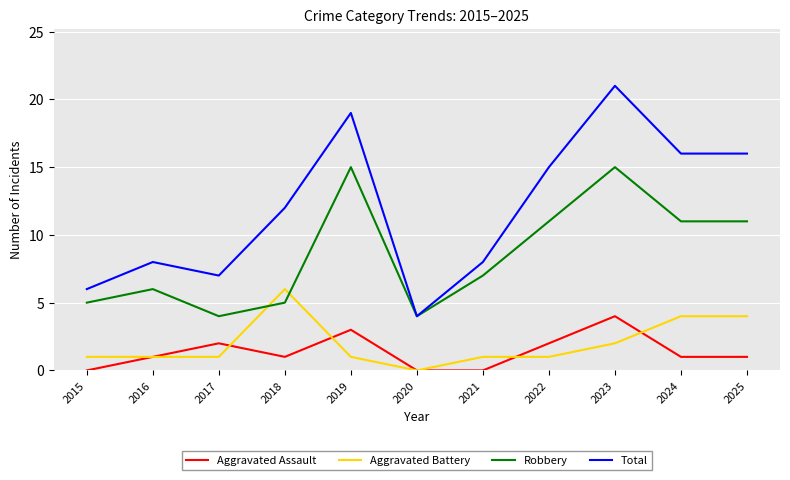

What are all the series names shown in the legend?

Aggravated Assault, Aggravated Battery, Robbery, Total